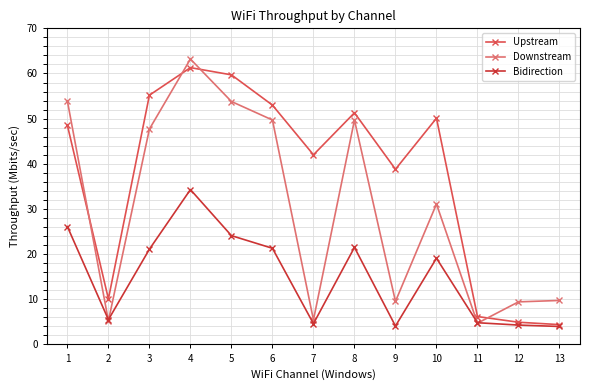

What is the difference between the highest and lowest values at 3?

34.1